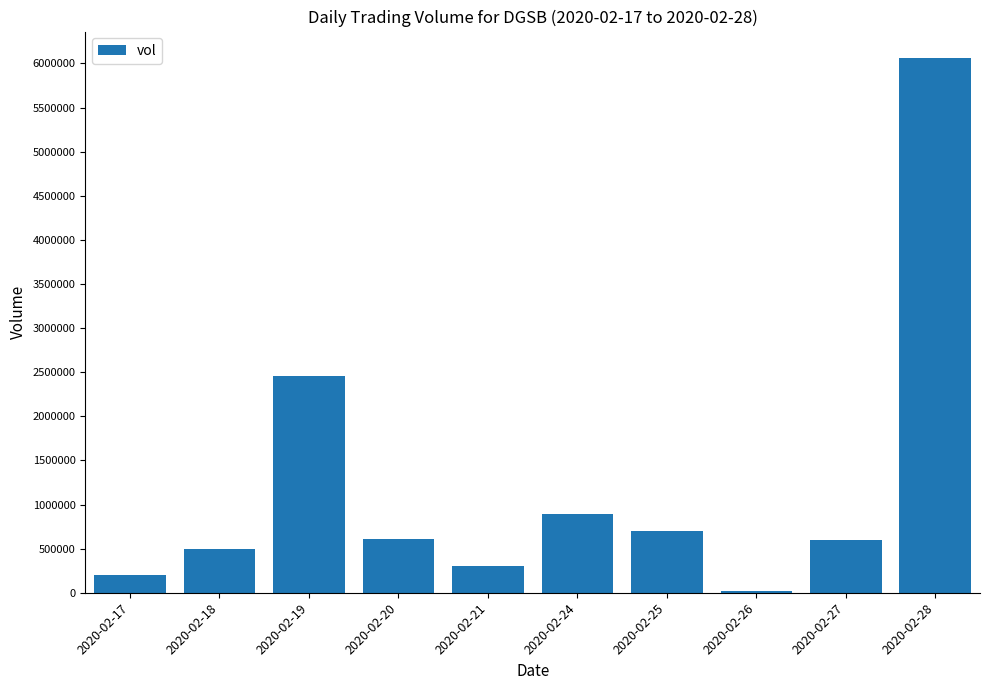

What is the value of the 5th bar from the left?

300000